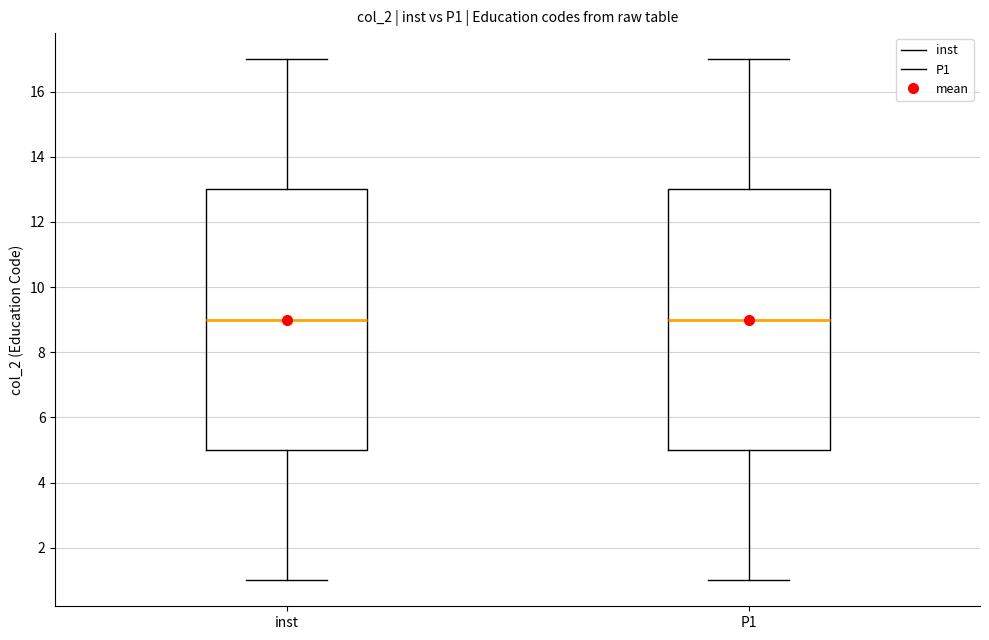

Reading left to right, read every box against the y-axis: the position of its median line, the range the box covers, and the ends of its whiskers. The values are not printed on the chart, so give them approximately, as read against the axis.

inst: median 9, box 5 to 13, whiskers 1 to 17
P1: median 9, box 5 to 13, whiskers 1 to 17